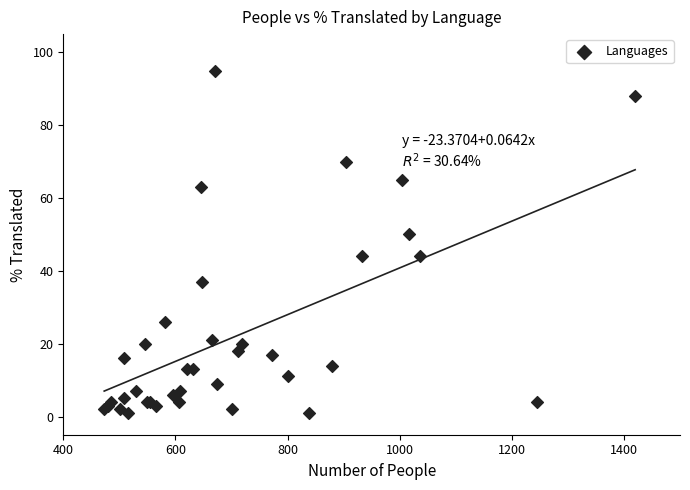

What Y value in the scatter plot is closest to 48?

50